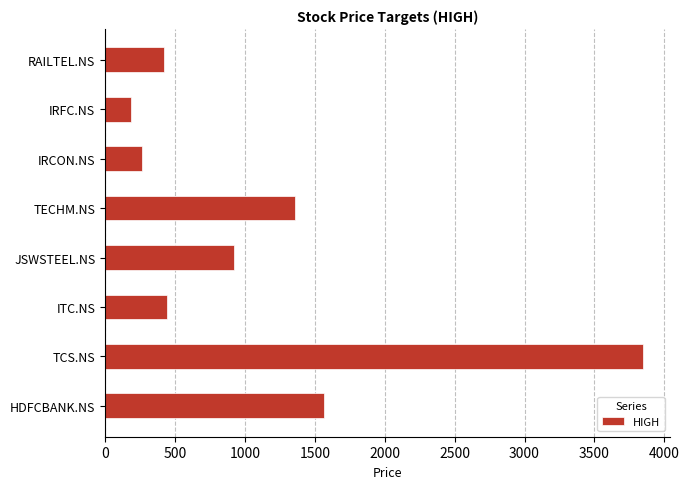

What is the difference between the maximum and minimum values?

3667